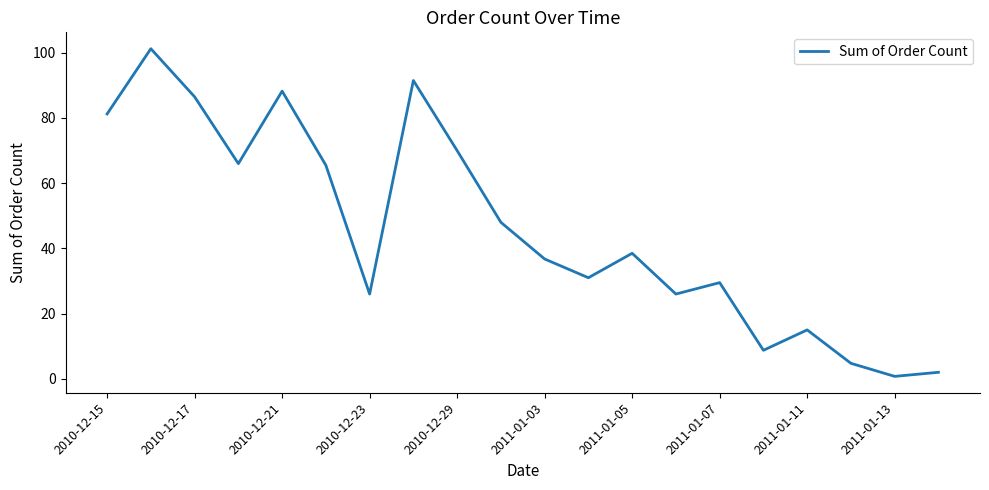

What is the difference between the maximum and minimum values?

100.5